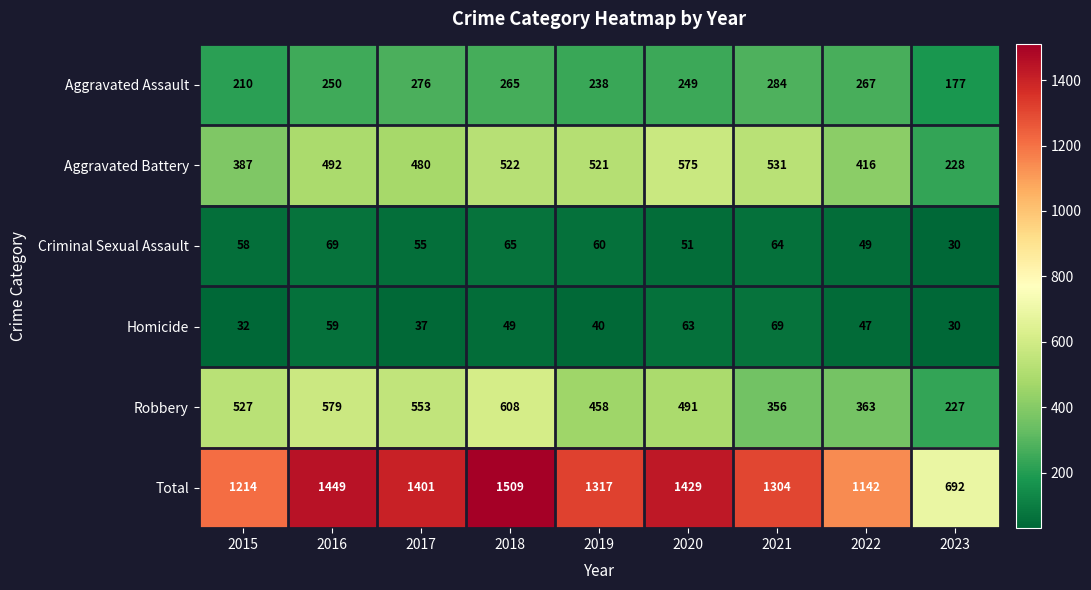

What is the difference between the second highest and second lowest values in the Criminal Sexual Assault series?

16